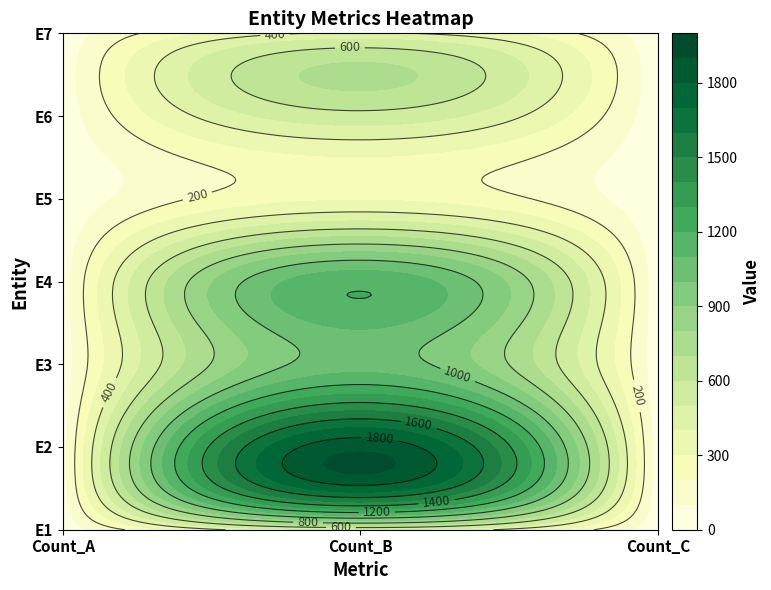

Which series has the largest total across all categories?

E2